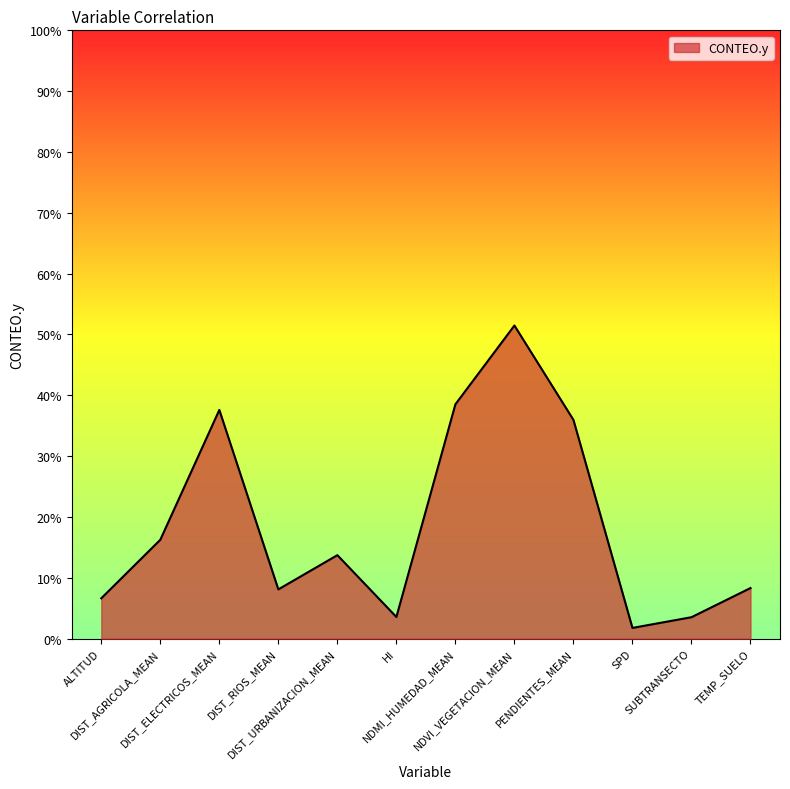

Rank the categories by value from highest to lowest.

NDVI_VEGETACION_MEAN, NDMI_HUMEDAD_MEAN, DIST_ELECTRICOS_MEAN, PENDIENTES_MEAN, DIST_AGRICOLA_MEAN, DIST_URBANIZACION_MEAN, TEMP_SUELO, DIST_RIOS_MEAN, ALTITUD, HI, SUBTRANSECTO, SPD